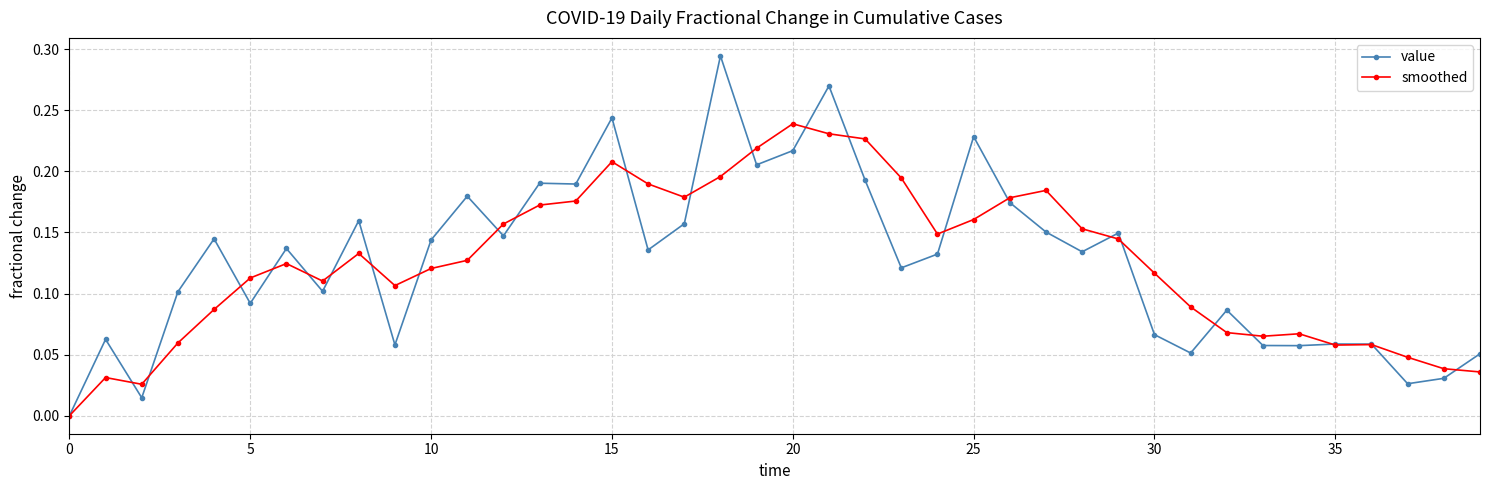

How many categories are shown in the chart?

40